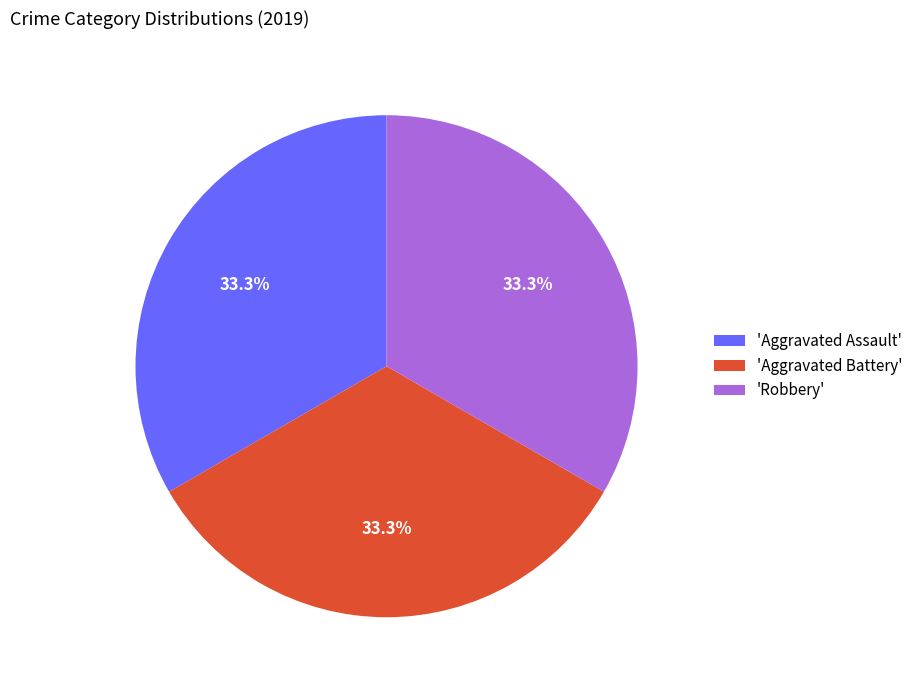

What is the ratio of the value at 'Robbery' to the value at 'Aggravated Assault'?

1.0